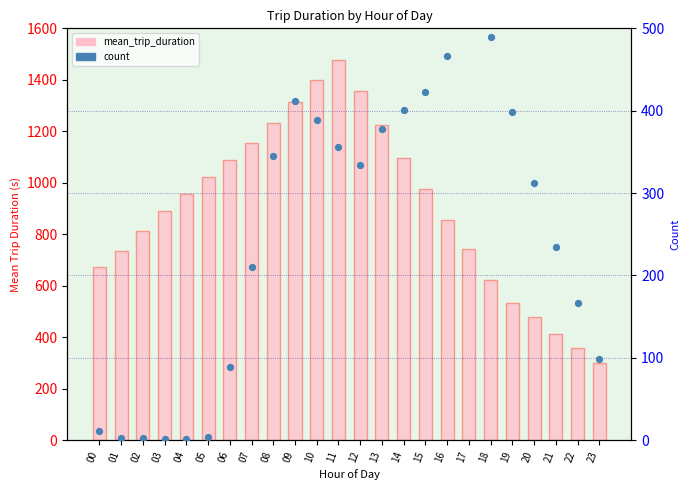

Which series contains the lowest Y value?

count